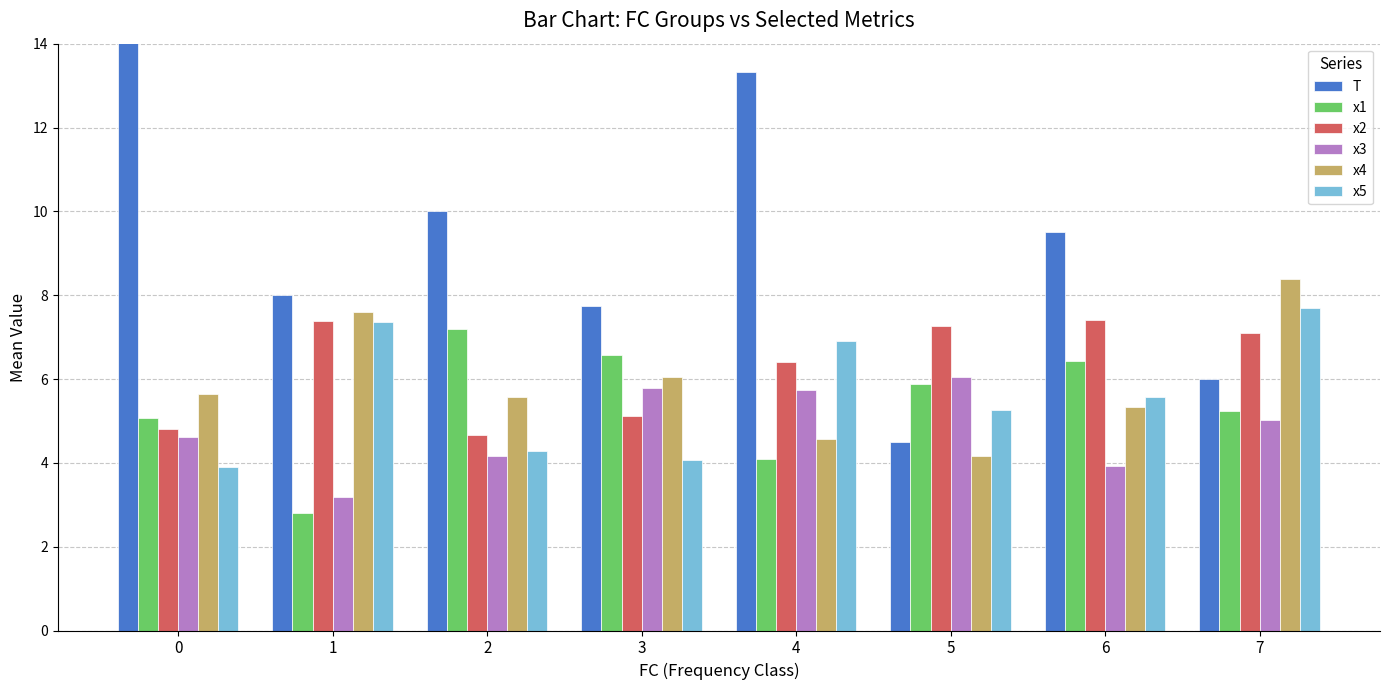

Which has a higher value, 7 or 1?

1